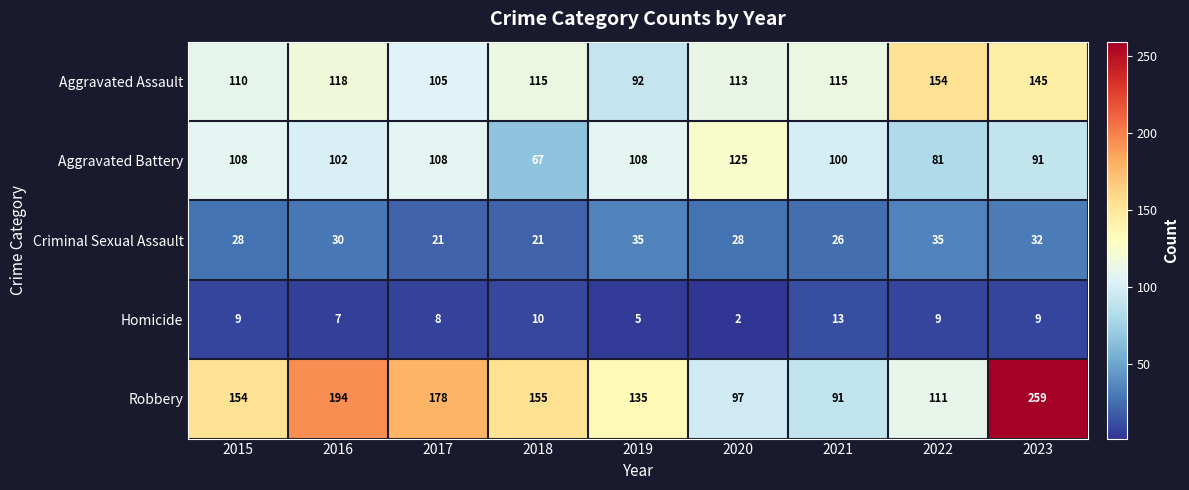

At which label does Homicide reach its peak?

2021